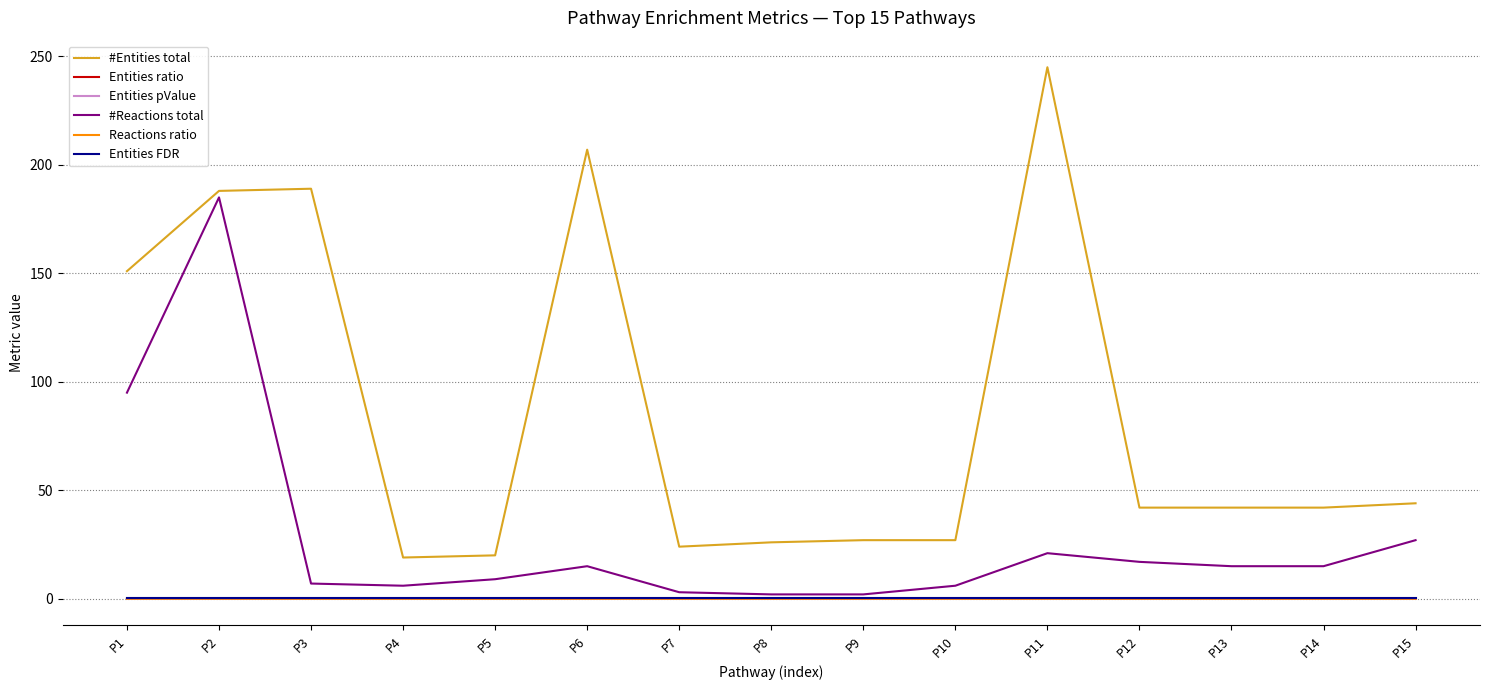

Which series changed the most between P2 and P3?

#Reactions total